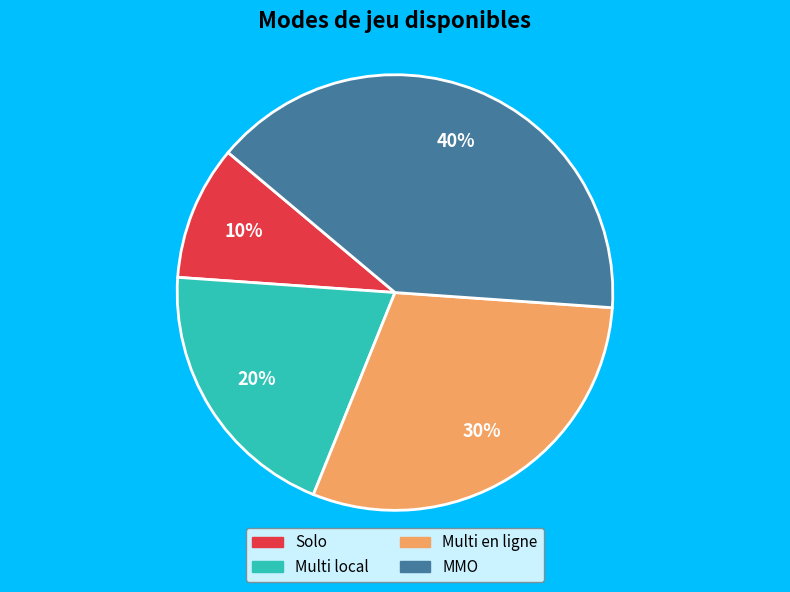

To the nearest percent, what percentage of the pie is Multi local?

20%